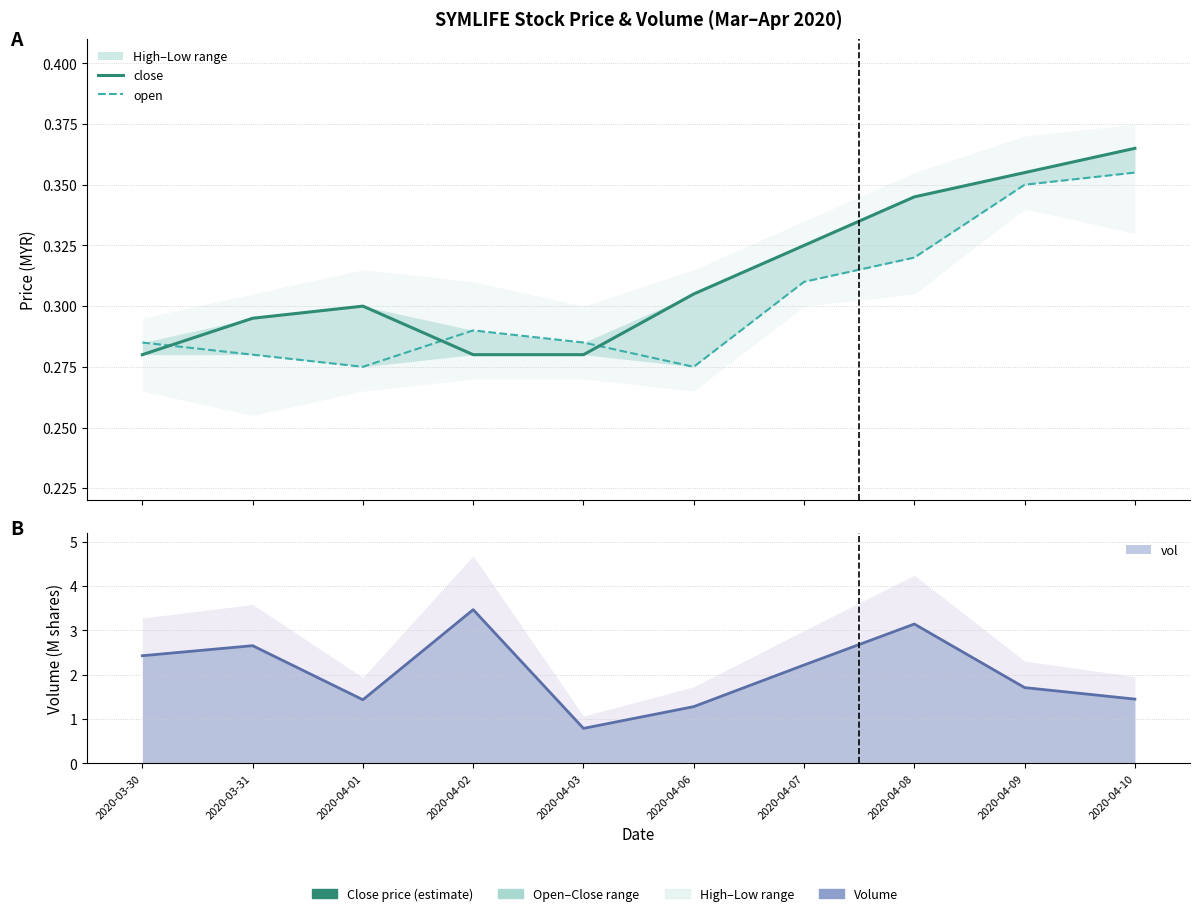

At which category is the sum across all series the highest?

2020-04-10